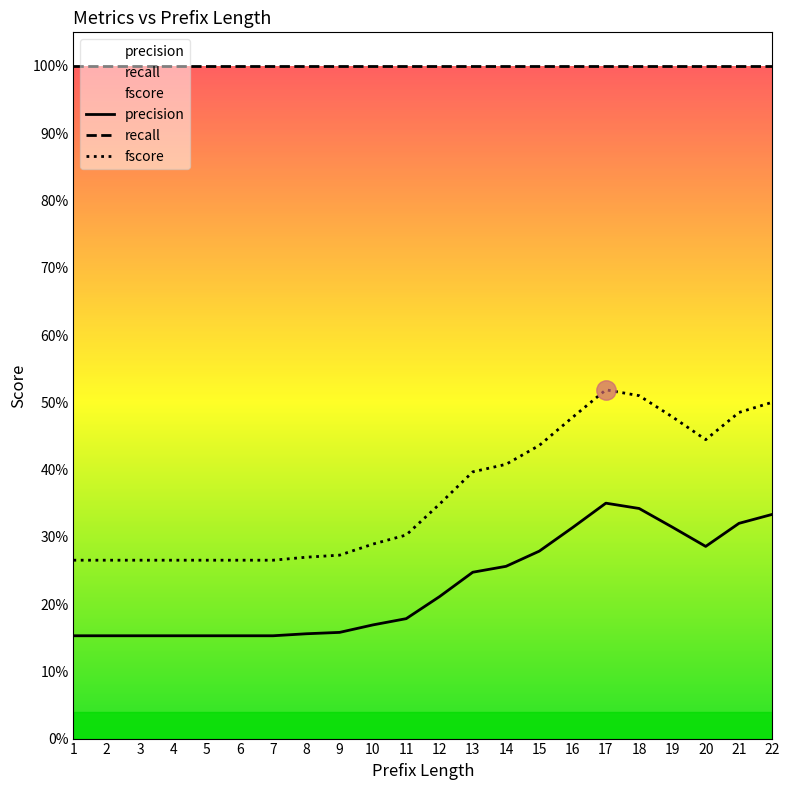

What is the difference between the maximum and second lowest values in the precision series?

0.2